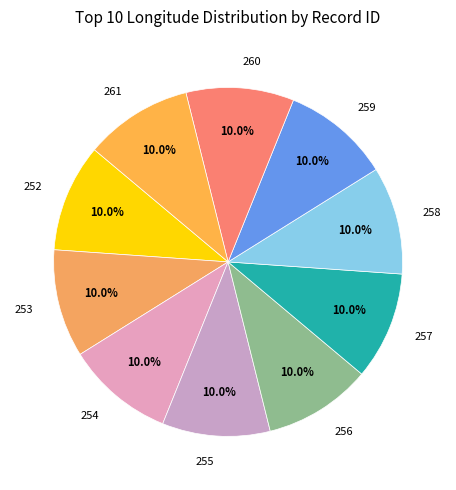

Does 255 represent more than half of the total?

No